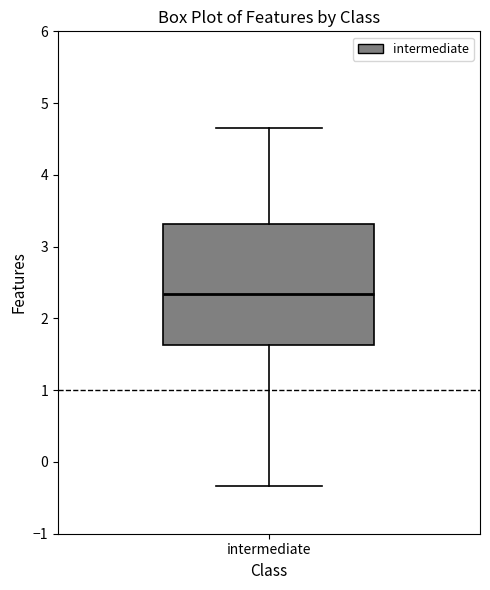

Where is the upper edge of the box for intermediate on the y-axis? The values are not printed on the chart, so give them approximately, as read against the axis.

3.3